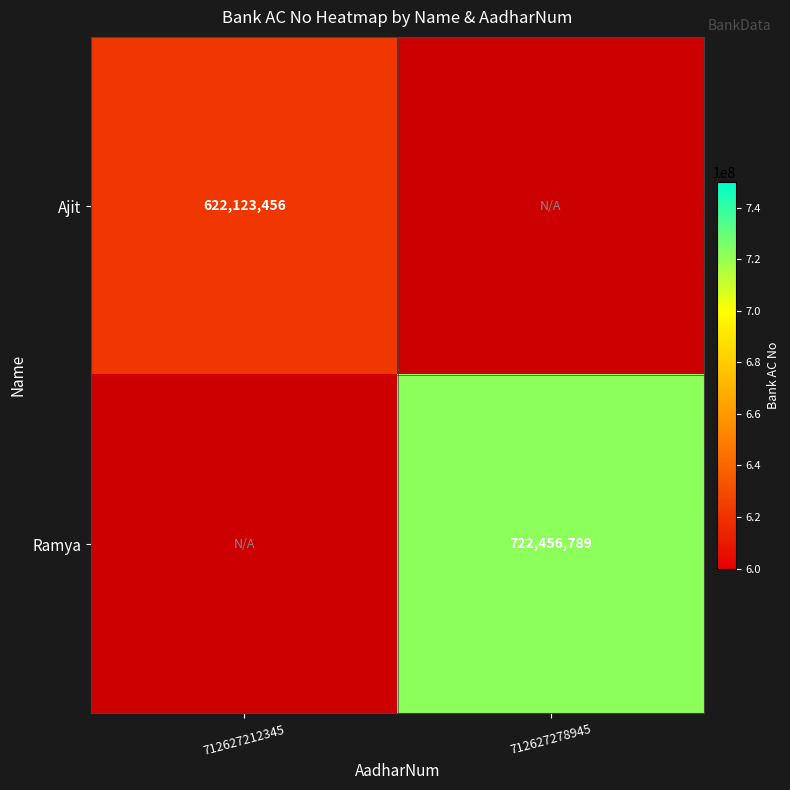

True or false: Ajit has a value of 622123456 at 712627212345.

True